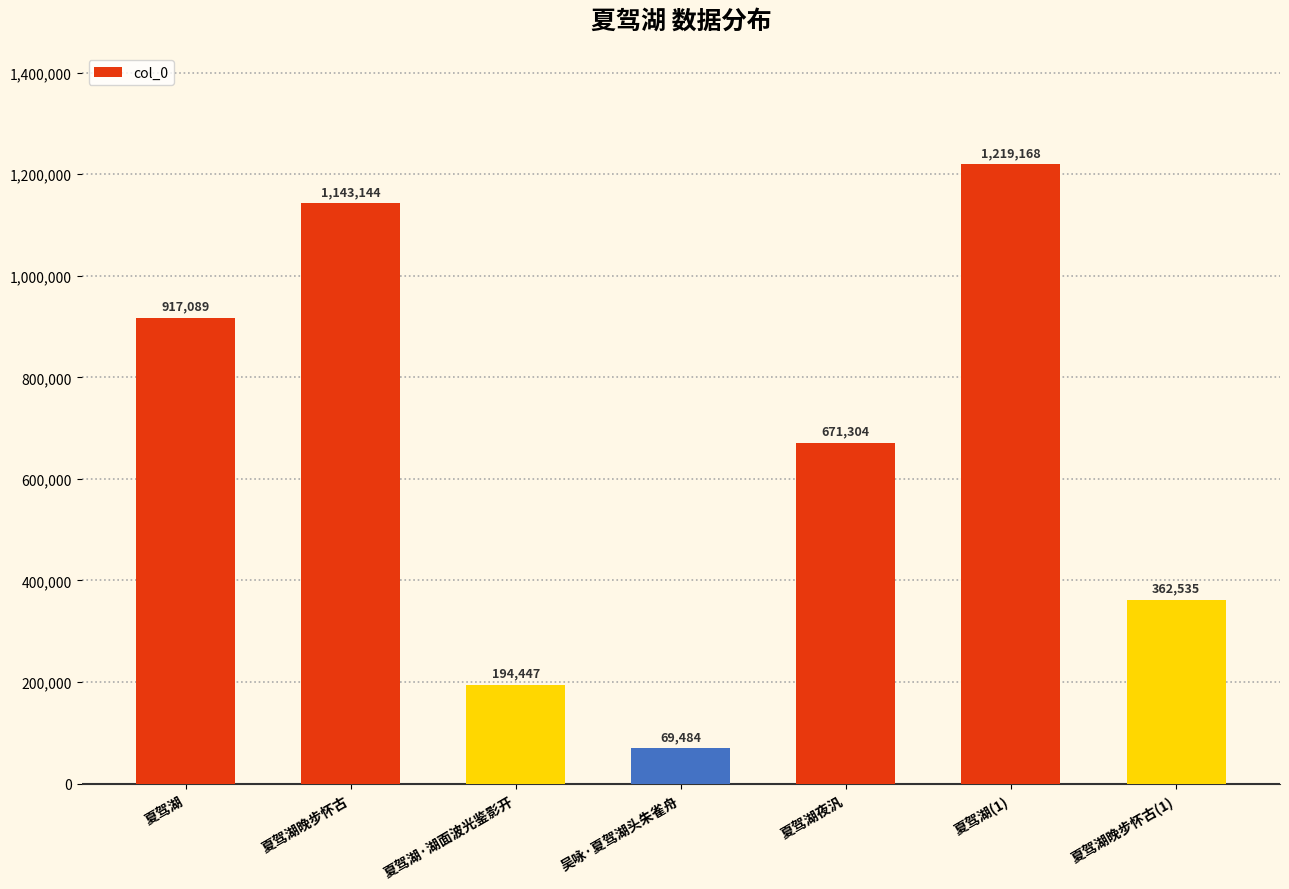

At which category does the chart reach its peak across all series?

夏驾湖(1)